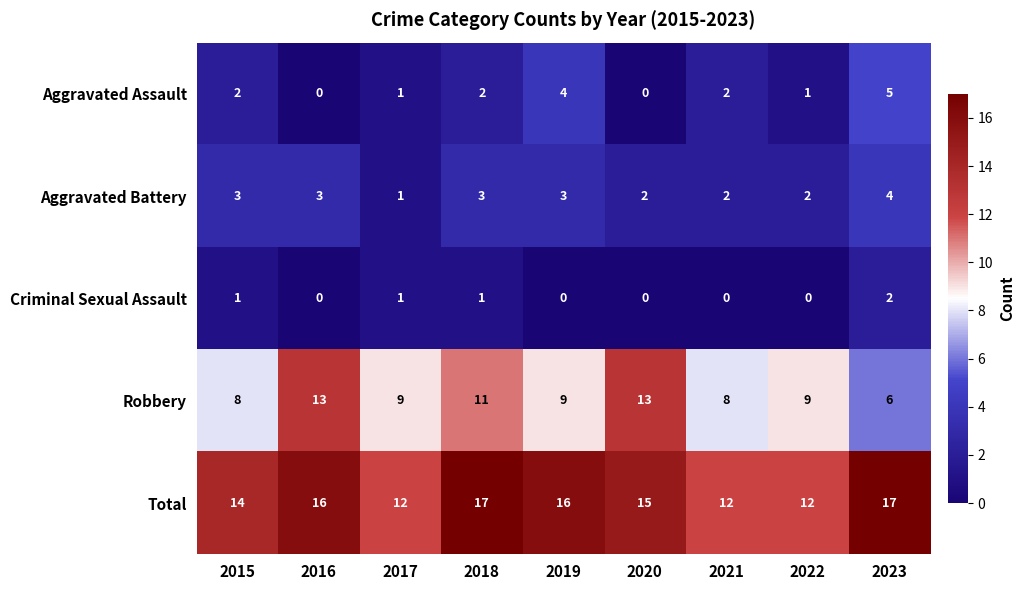

What is the minimum value for Total?

12